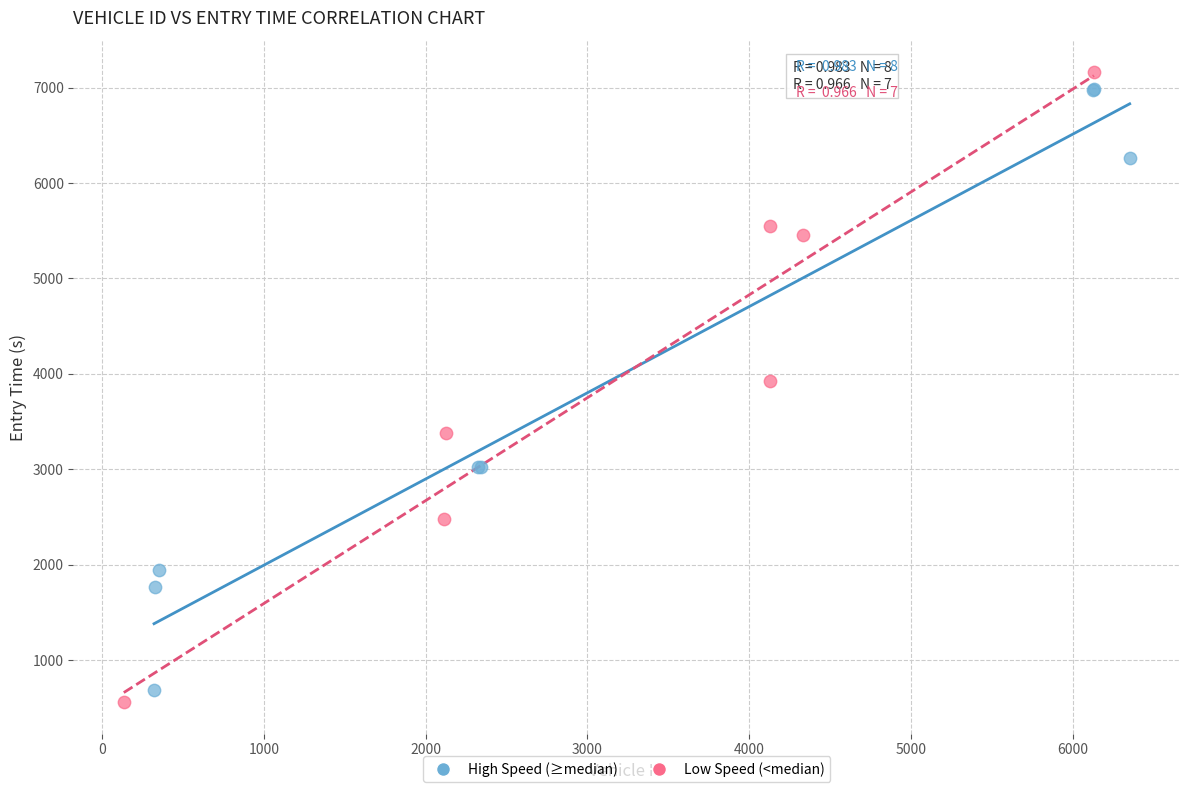

Which series has the largest Y range (max minus min)?

Low Speed (<median)